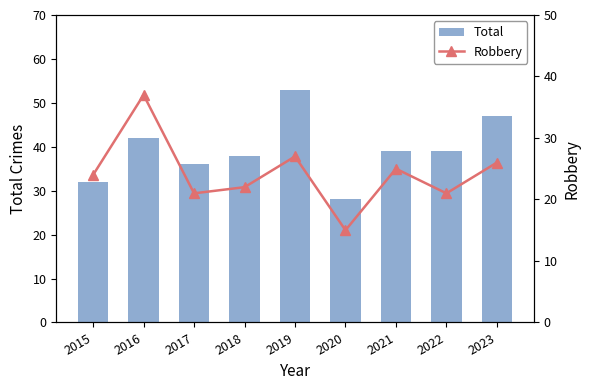

Reading left to right, list all the values displayed in this chart.

Total: 2015=32	2016=42	2017=36	2018=38	2019=53	2020=28	2021=39	2022=39	2023=47
Robbery: 2015=24	2016=37	2017=21	2018=22	2019=27	2020=15	2021=25	2022=21	2023=26